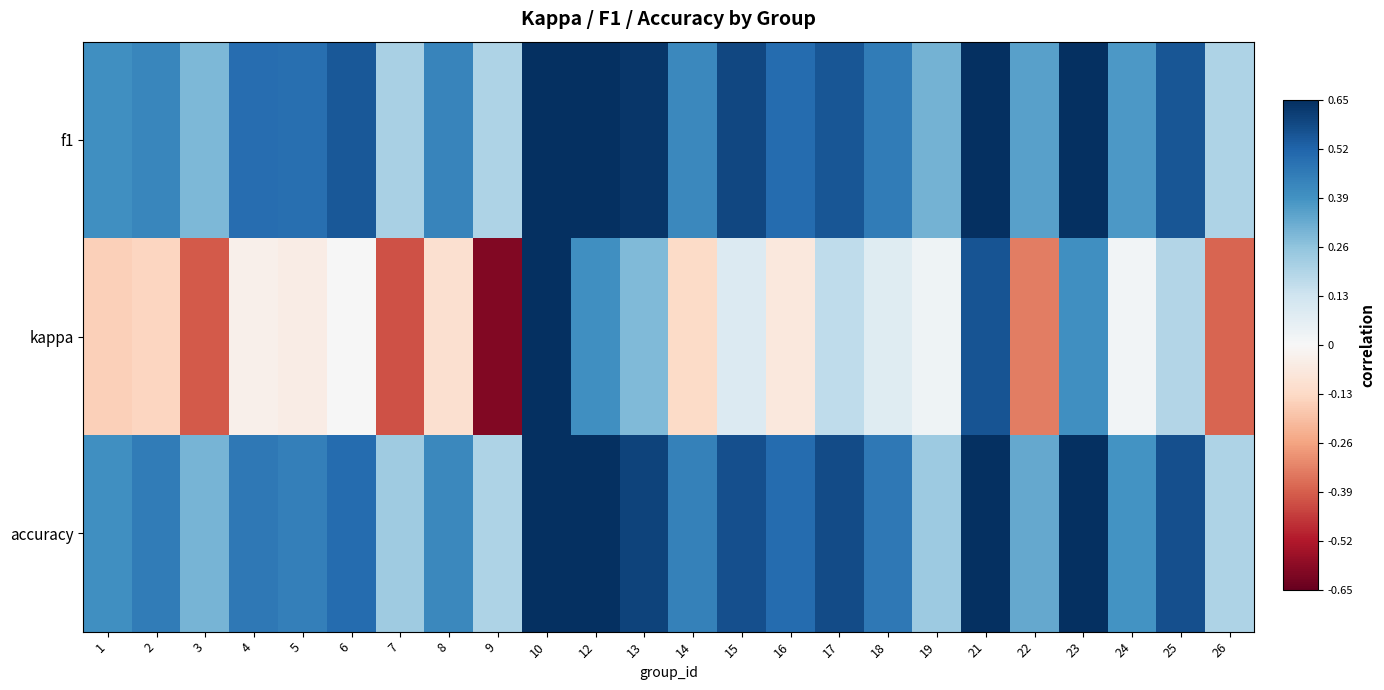

At which category is the sum across all series the highest?

10